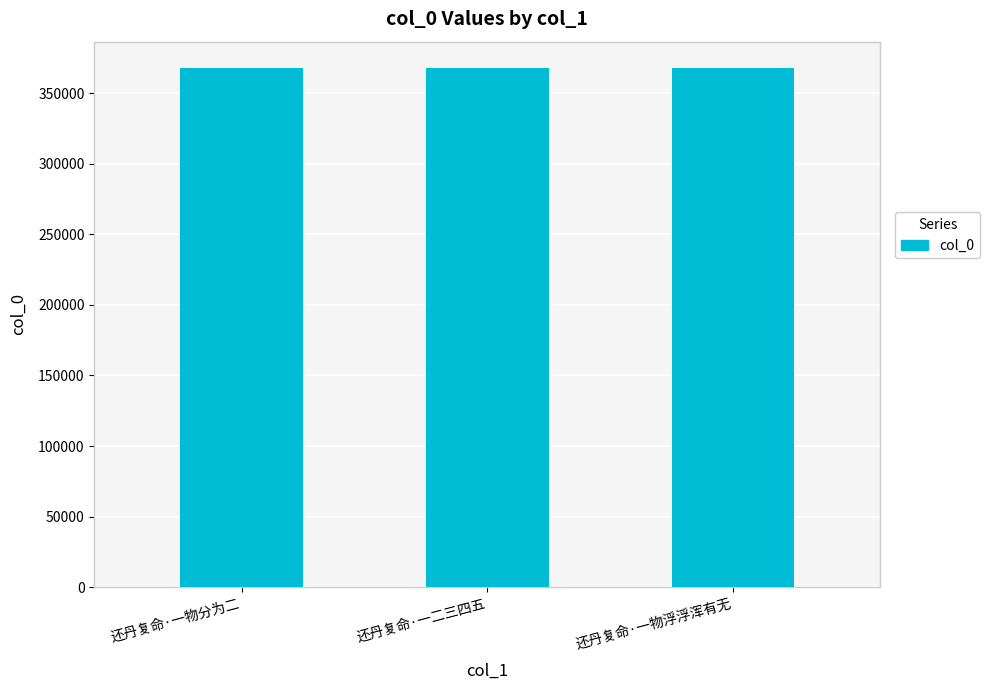

What is the ratio of the value at 还丹复命·一物浮浮浑有无 to the value at 还丹复命·一物分为二?

1.0